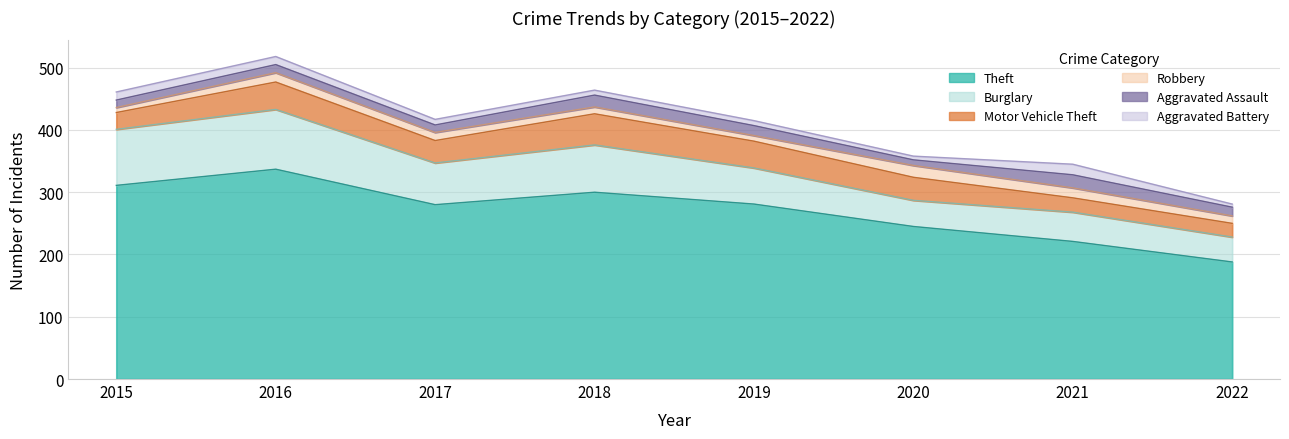

True or false: Burglary and Motor Vehicle Theft cross at least once.

False